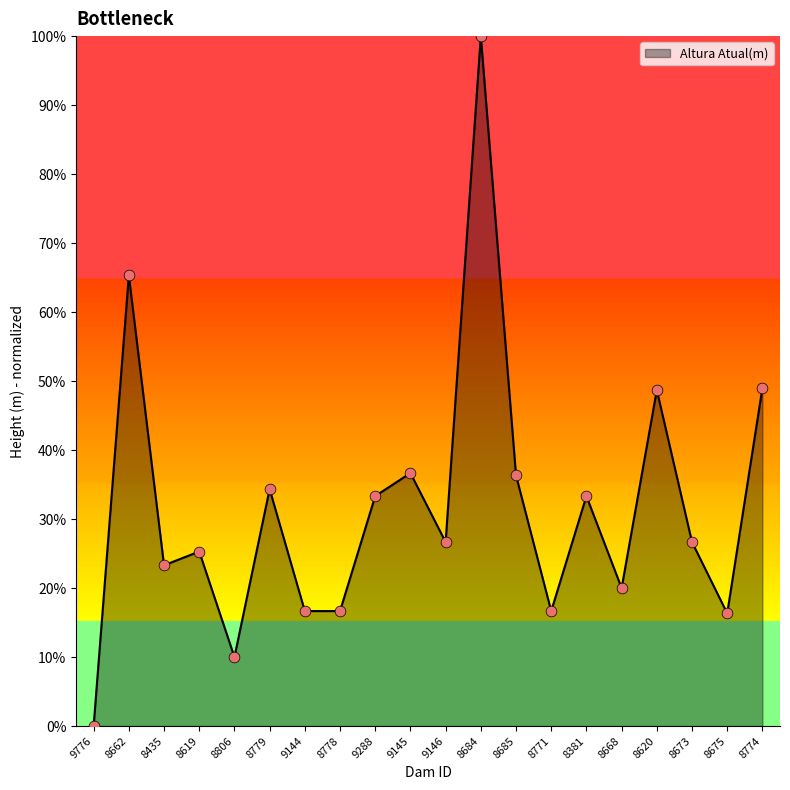

Between 8771 and 9288, which is larger?

9288